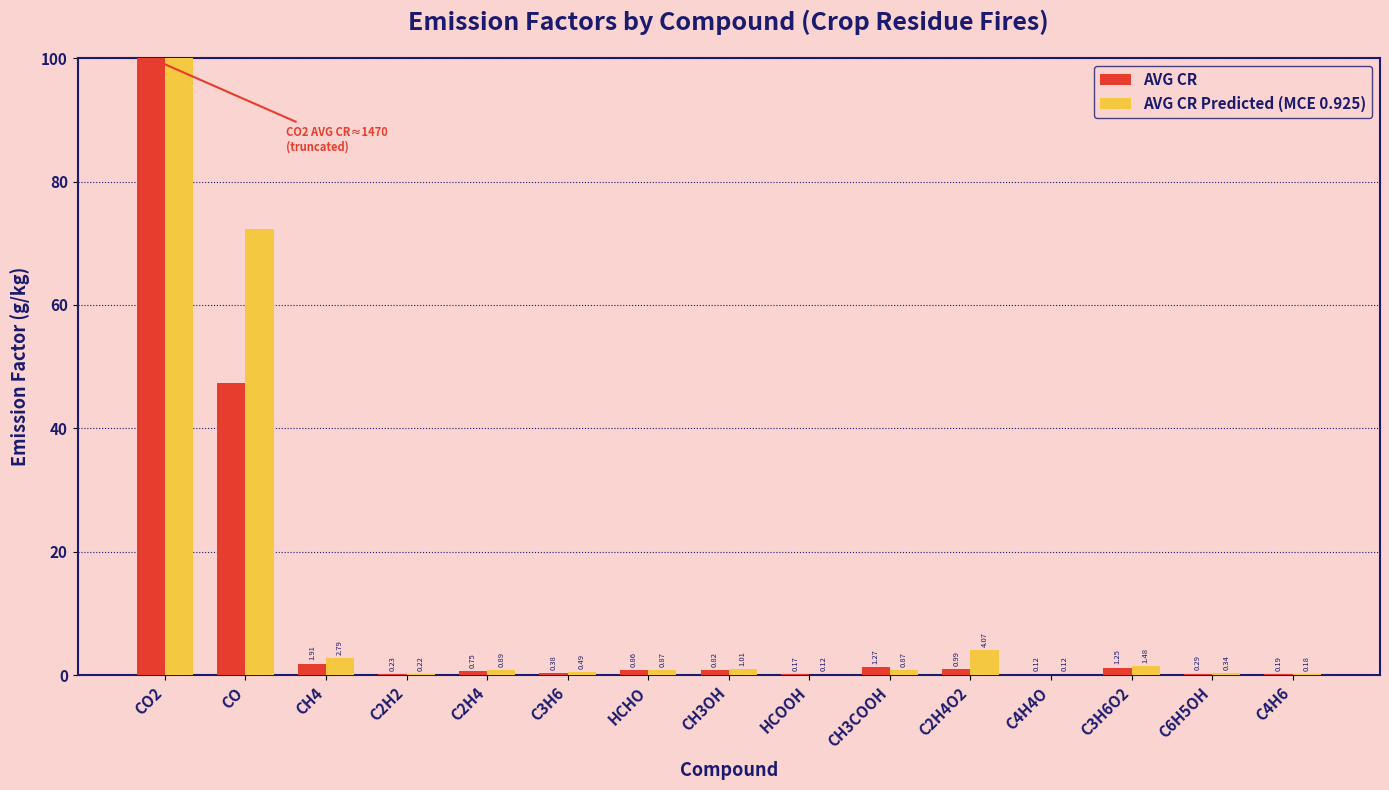

Reading left to right, what are all the values shown in this chart?

AVG CR: CO2=1470.4	CO=47.3	CH4=1.9	C2H2=0.2	C2H4=0.8	C3H6=0.4	HCHO=0.9	CH3OH=0.8	HCOOH=0.2	CH3COOH=1.3	C2H4O2=1.0	C4H4O=0.1	C3H6O2=1.3	C6H5OH=0.3	C4H6=0.2
AVG CR Predicted (MCE 0.925): CO2=1401.5	CO=72.3	CH4=2.8	C2H2=0.2	C2H4=0.9	C3H6=0.5	HCHO=0.9	CH3OH=1.0	HCOOH=0.1	CH3COOH=0.9	C2H4O2=4.1	C4H4O=0.1	C3H6O2=1.5	C6H5OH=0.3	C4H6=0.2